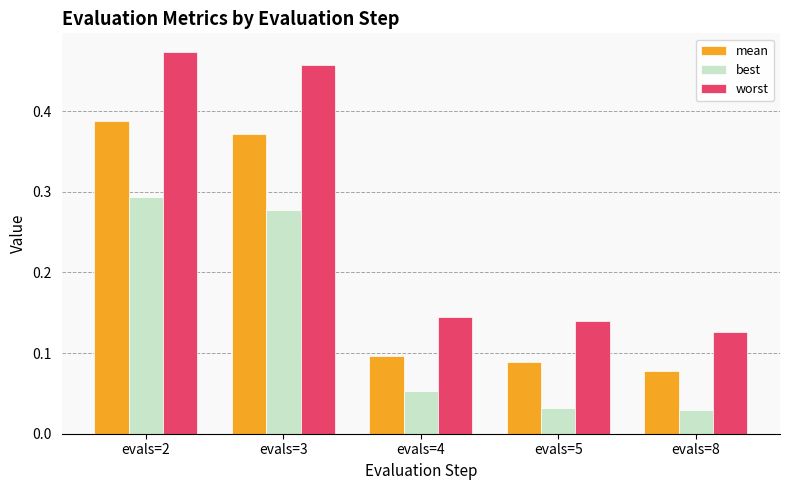

Between evals=2 and evals=8, which series saw the biggest shift?

worst